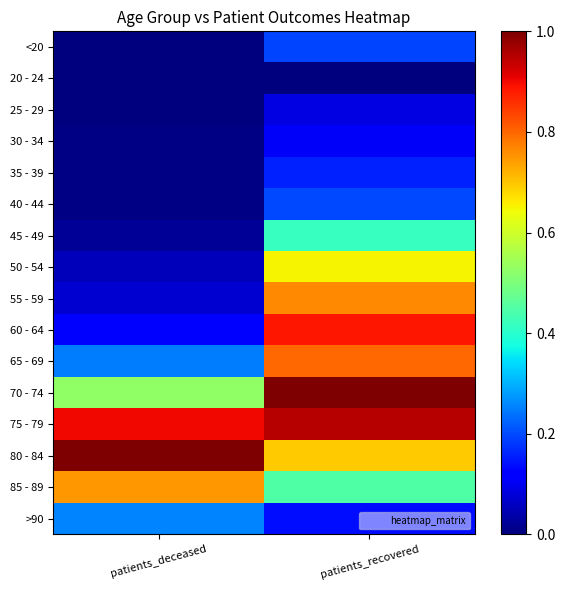

What is the difference between the highest and lowest values at patients_recovered?

1.0